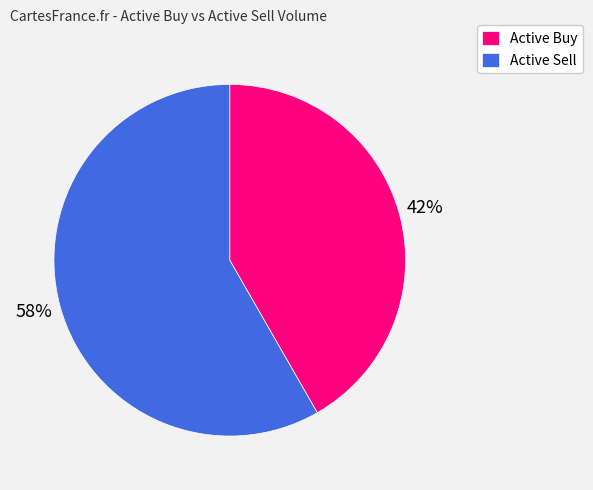

True or false: Active Sell accounts for 58% of the total.

True